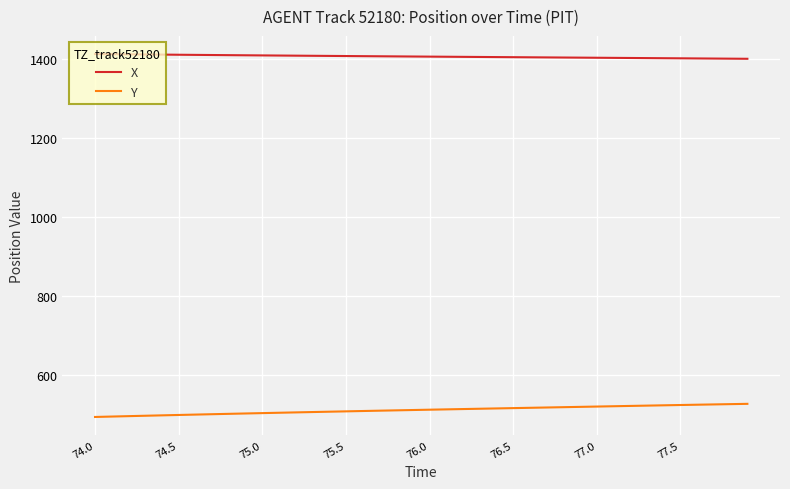

Which series has the largest range (max minus min)?

Y